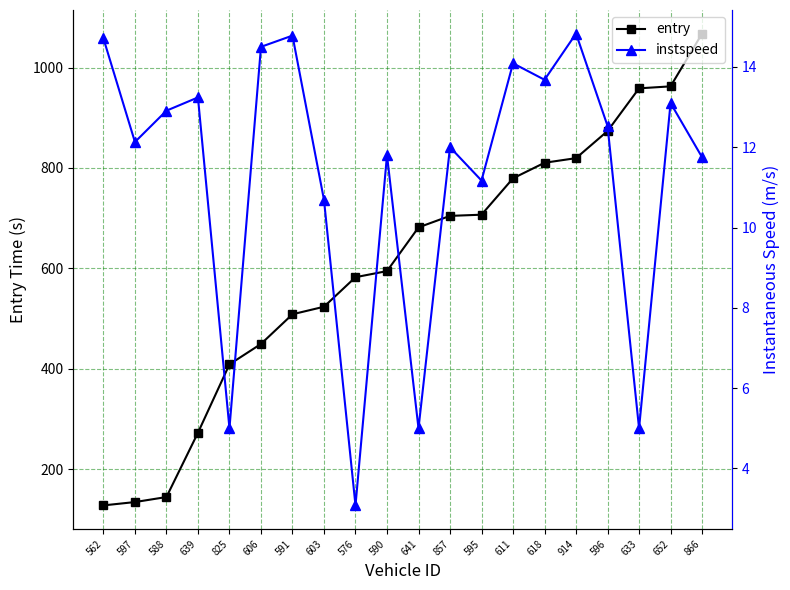

At which label is entry closest to 597?

590